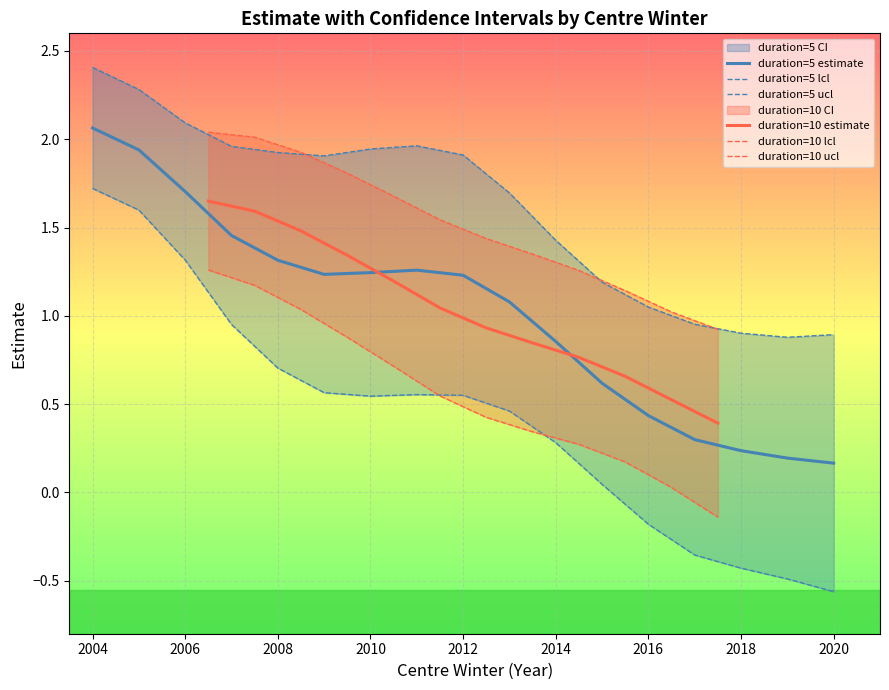

Is it true that duration=5 estimate equals 0.7 at 2016?

False